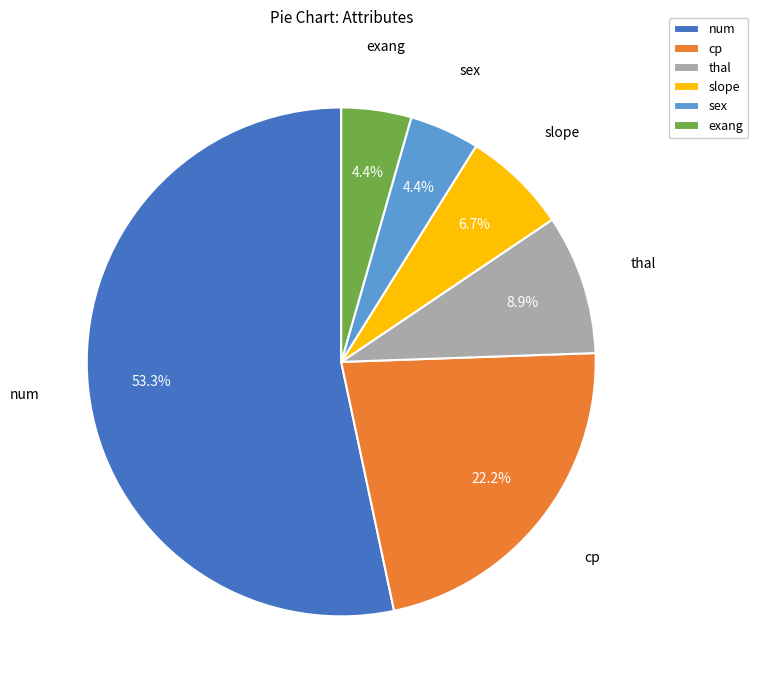

To the nearest percent, what is the average slice percentage?

17%